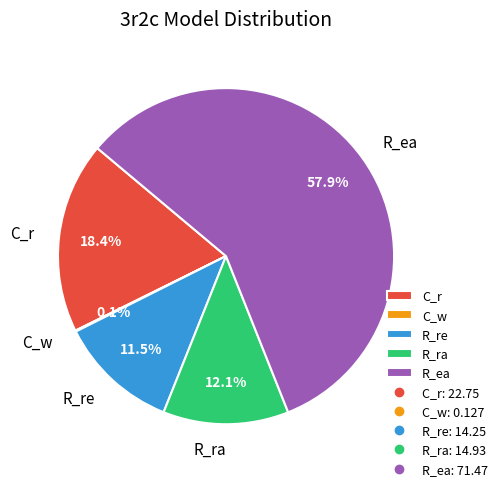

Which category has the biggest portion of the pie?

R_ea